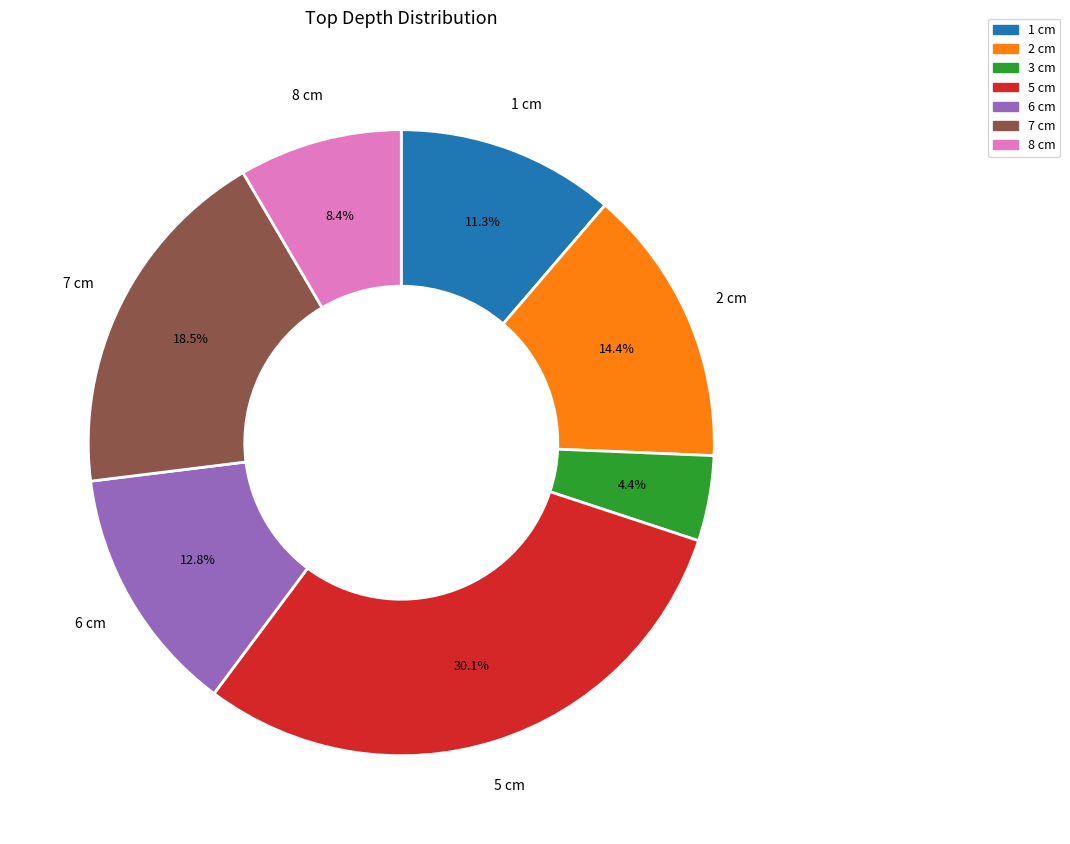

Is there any slice that represents more than half of the pie?

No